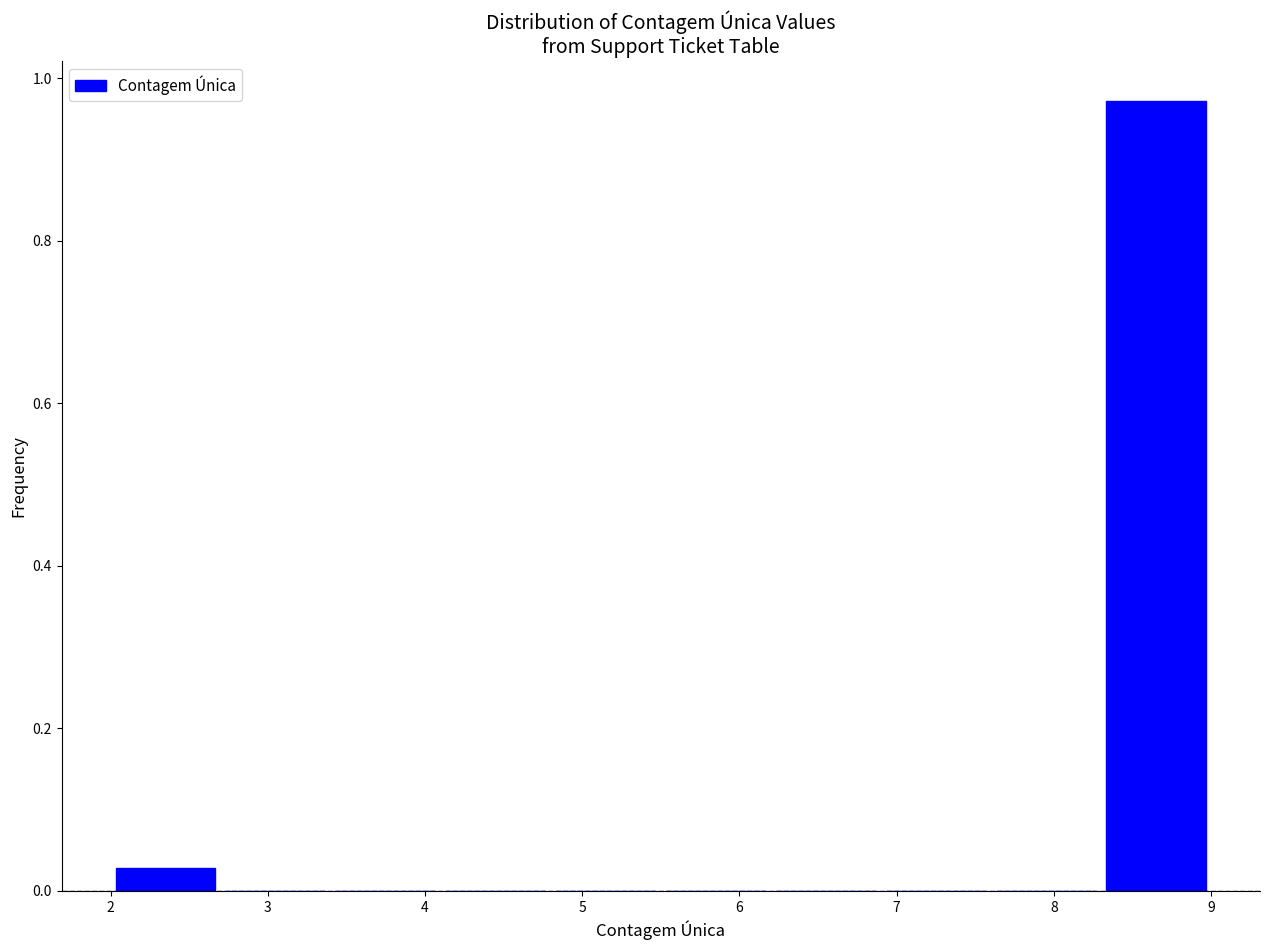

Reading left to right, transcribe this chart: for each bar, give the range it covers on the x-axis and its height. The values are not printed on the chart, so give them approximately, as read against the axis.

2.0 to 2.7: 0.02
2.7 to 3.4: 0
3.4 to 4.1: 0
4.1 to 4.8: 0
4.8 to 5.5: 0
5.5 to 6.2: 0
6.2 to 6.9: 0
6.9 to 7.6: 0
7.6 to 8.3: 0
8.3 to 9.0: 0.98